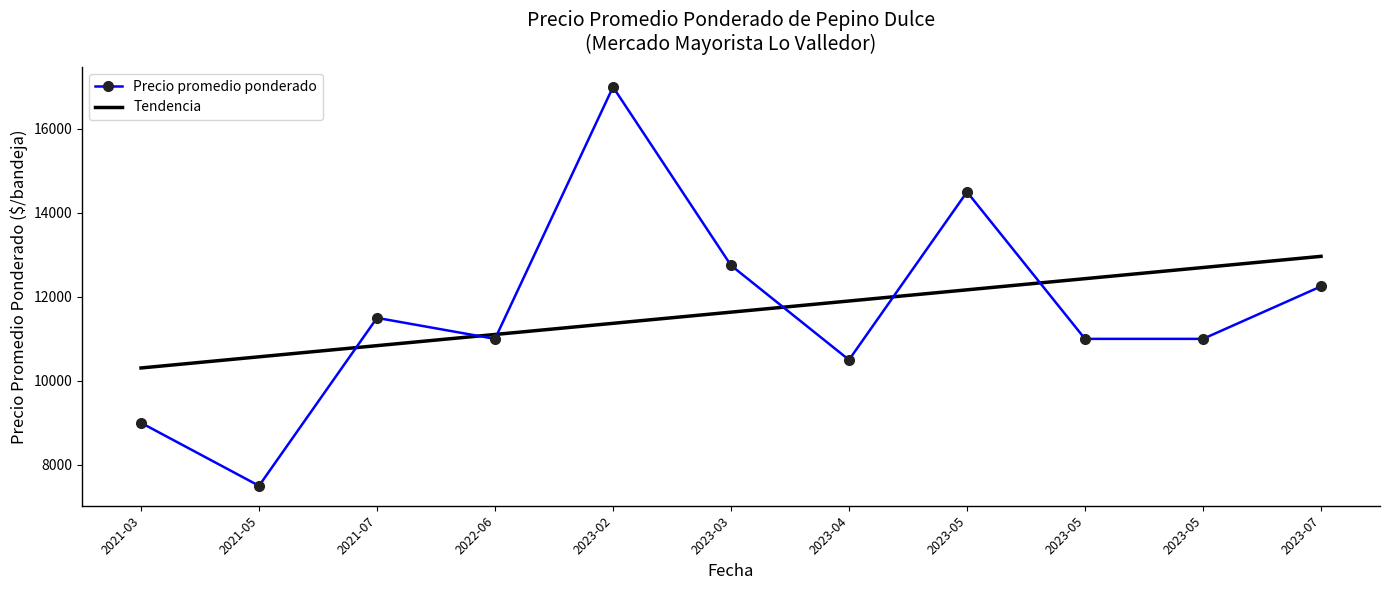

What is the value of the Precio promedio ponderado point at the 7th from the left?

10500.0